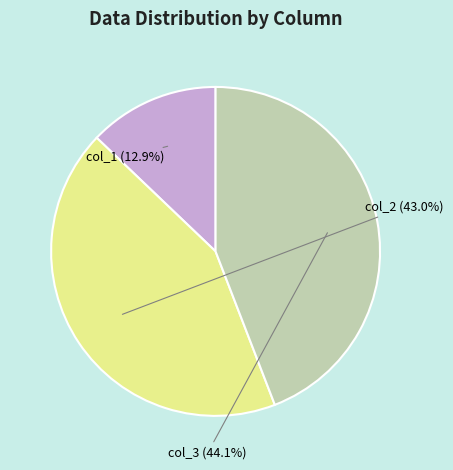

Is there a majority slice in this chart?

No